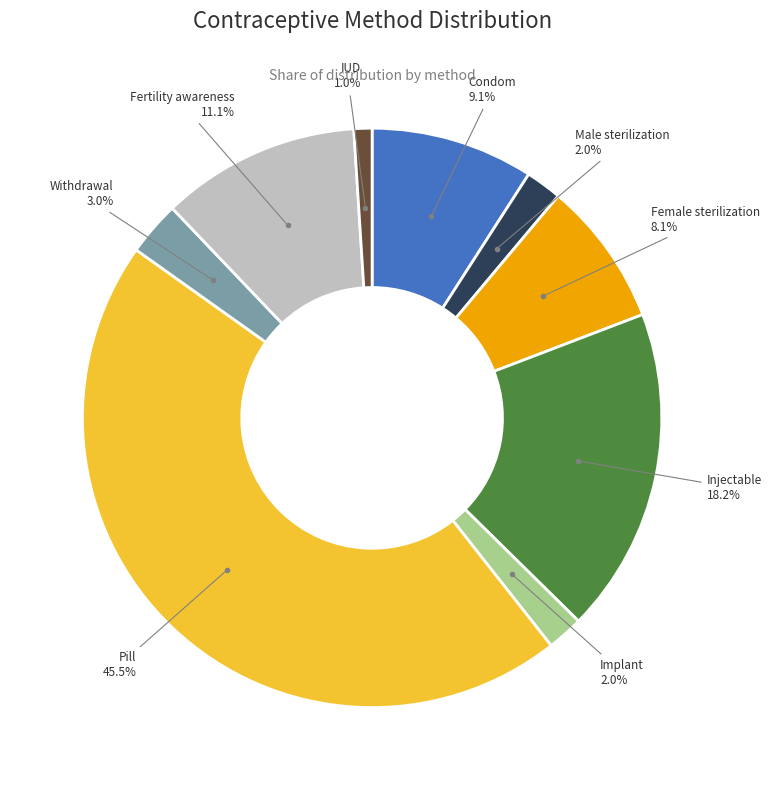

Do Male sterilization and Implant together represent more than half of the pie?

No